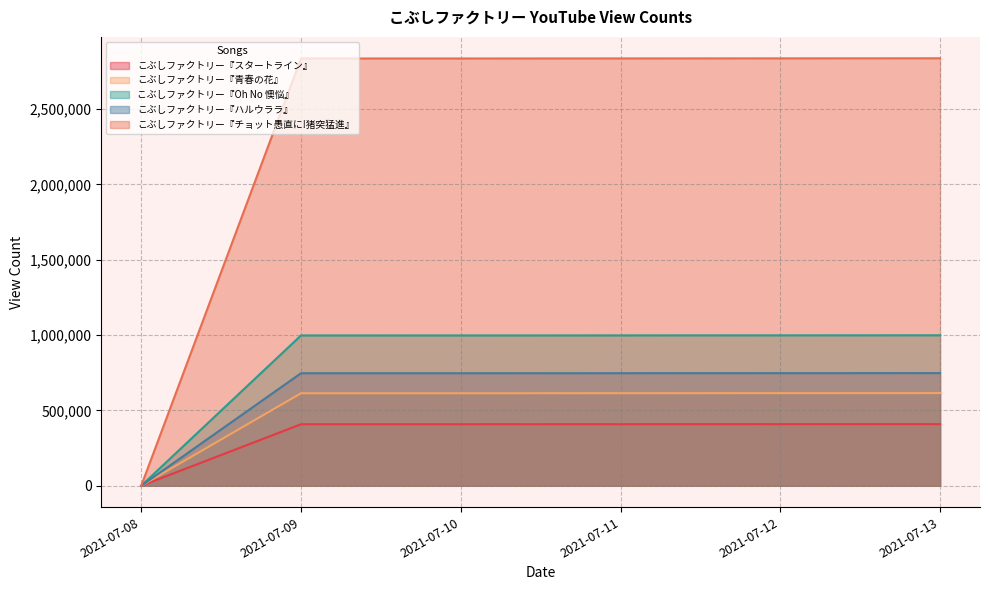

At which label does こぶしファクトリー『ハルウララ』 first exceed 747196?

2021-07-12